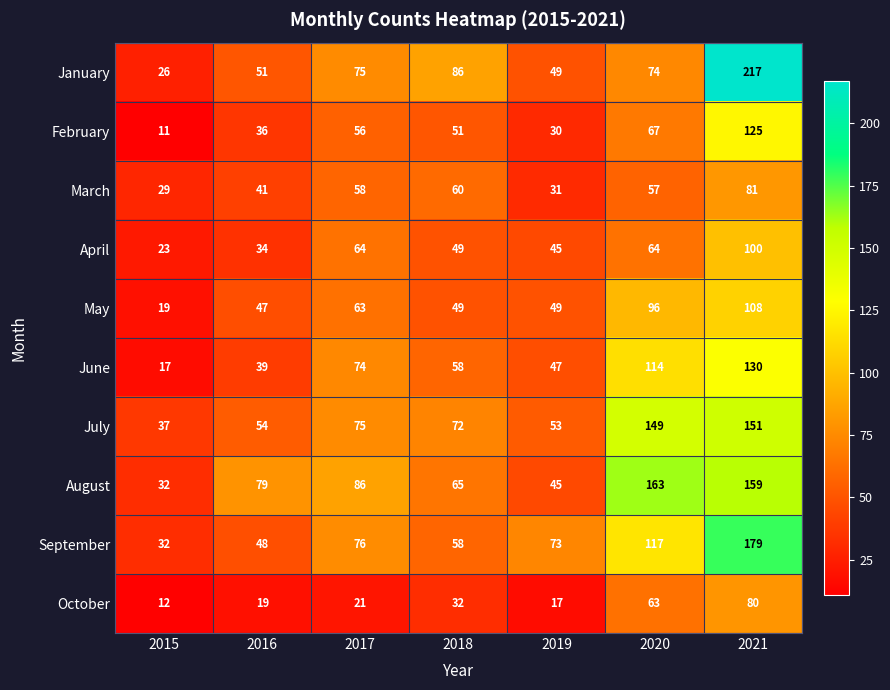

What is the sum of all October values?

244